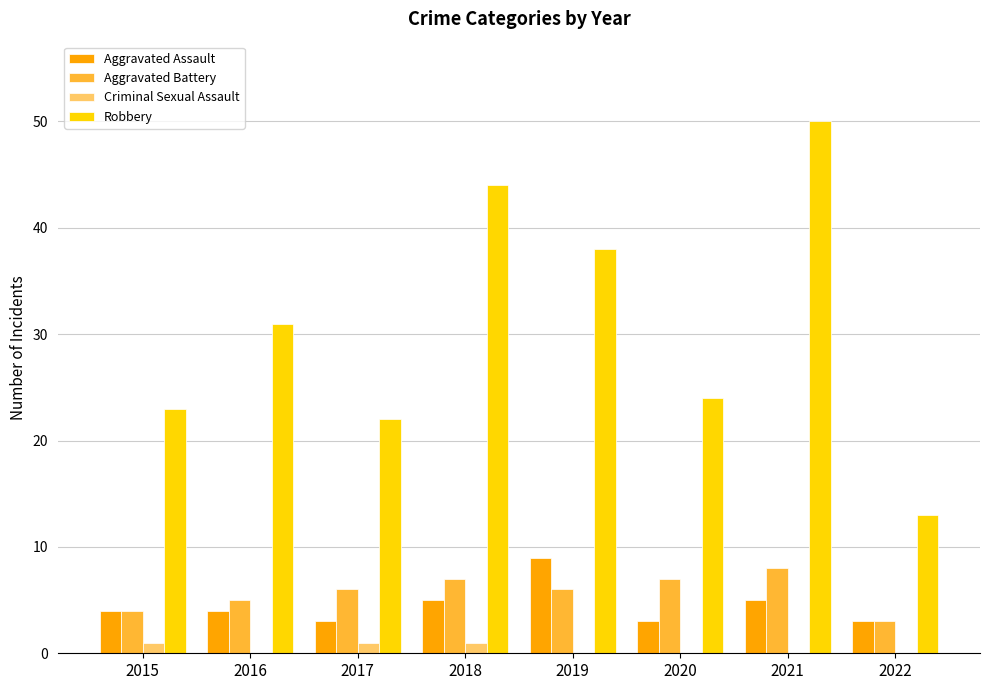

Count the number of data series in this chart.

4